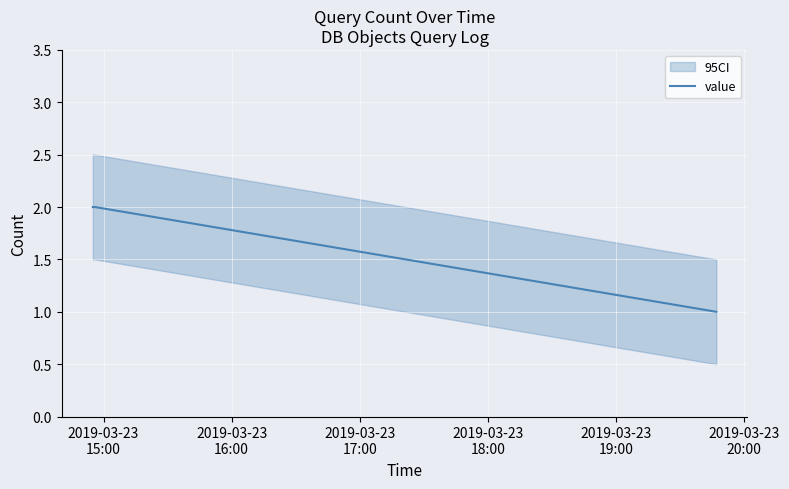

How many values in the value series are below 2?

1